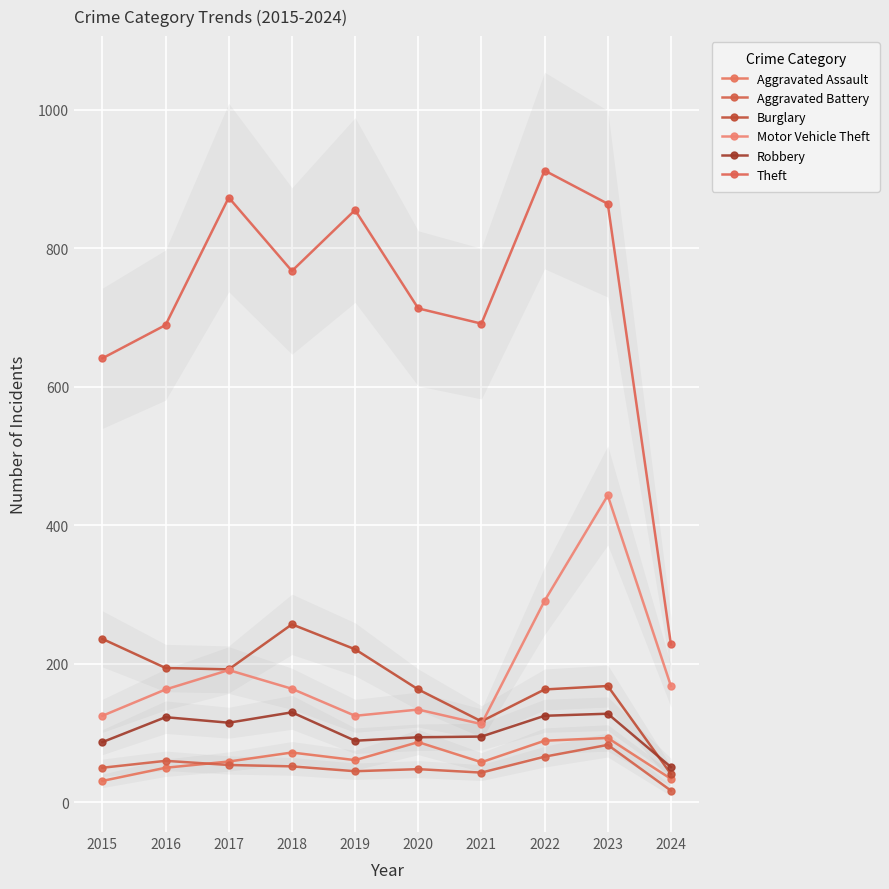

What are all the series names shown in the legend?

Aggravated Assault, Aggravated Battery, Burglary, Motor Vehicle Theft, Robbery, Theft